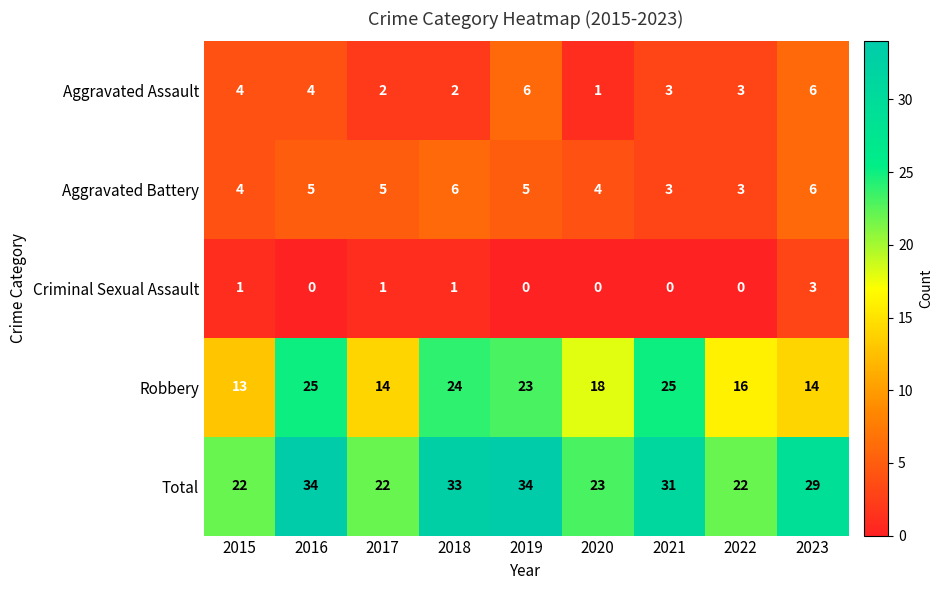

What is the sum of the Aggravated Battery values at 2017 and 2022?

8